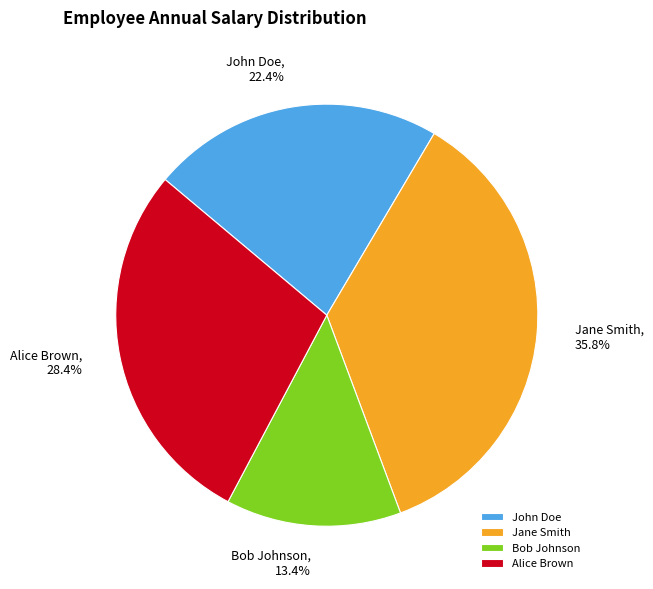

To the nearest percent, what is the average slice percentage?

25%